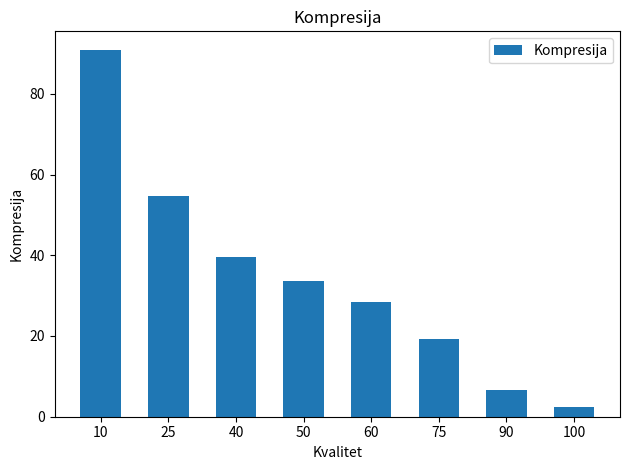

At which category does the chart reach its minimum across all series?

100